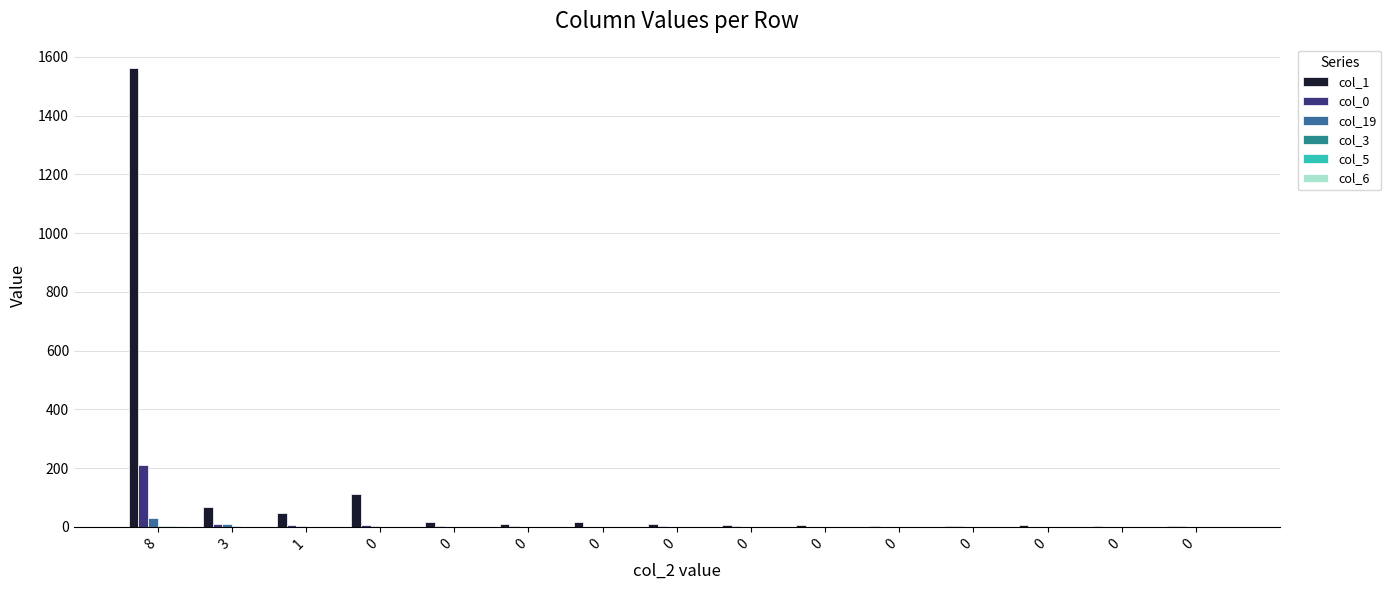

How many categories are shown in the chart?

15